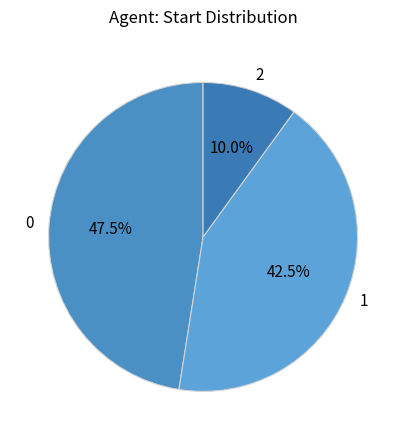

To the nearest percent, what is the average slice percentage?

33%